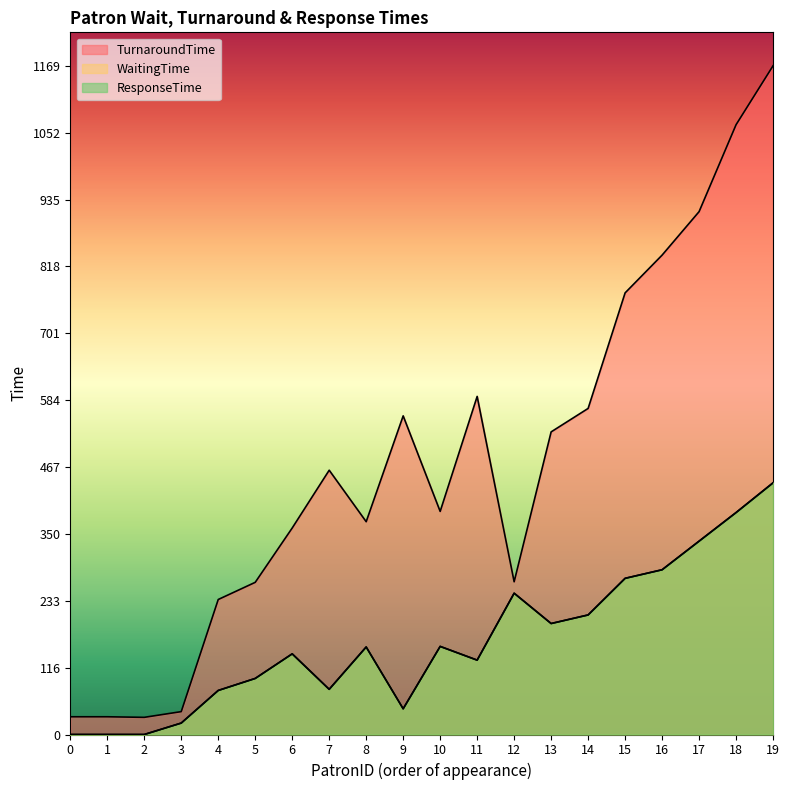

How many lines are shown in the chart?

3